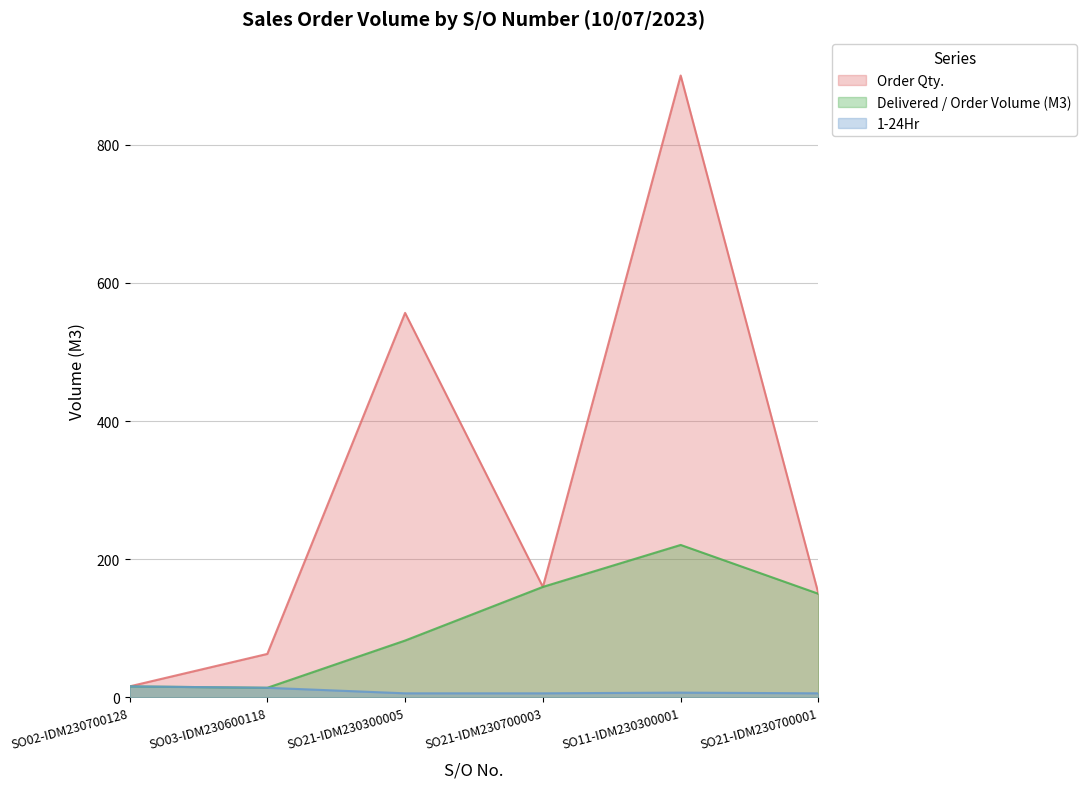

List the series in order of their peak value, highest first.

Order Qty., Delivered / Order Volume (M3), 1-24Hr